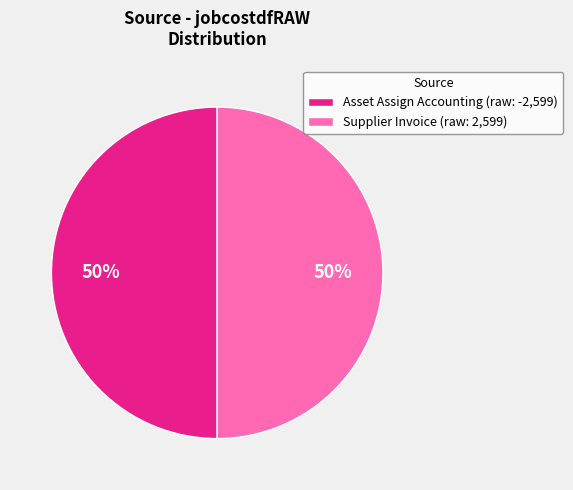

Do Asset Assign Accounting (raw: -2,599) and Supplier Invoice (raw: 2,599) together represent more than half of the pie?

Yes